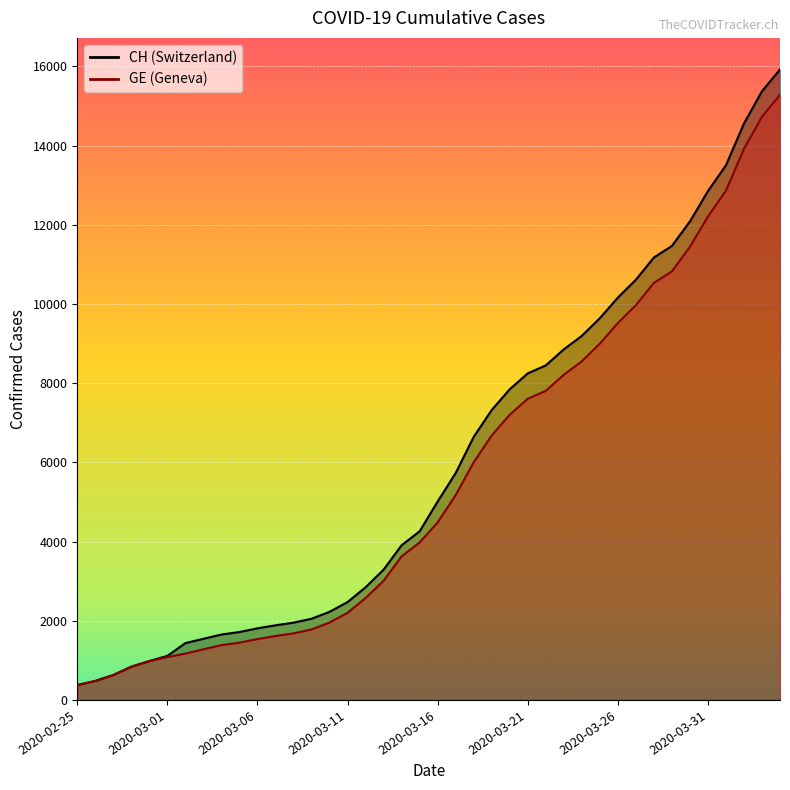

What is the greatest value displayed?

15926